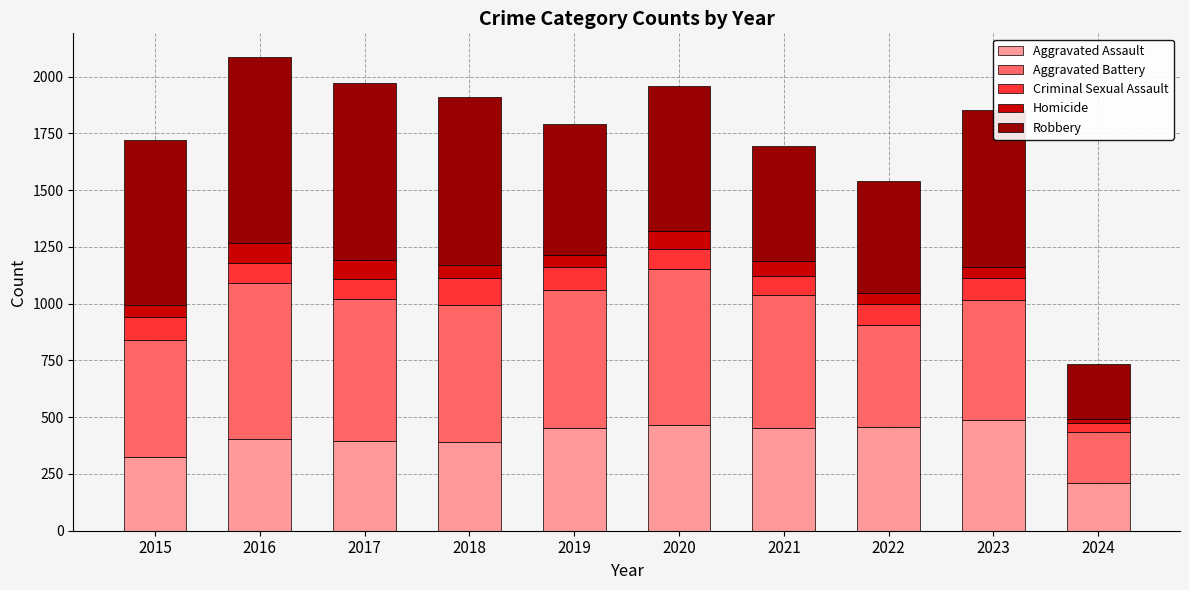

At which label is Aggravated Assault closest to 349?

2015